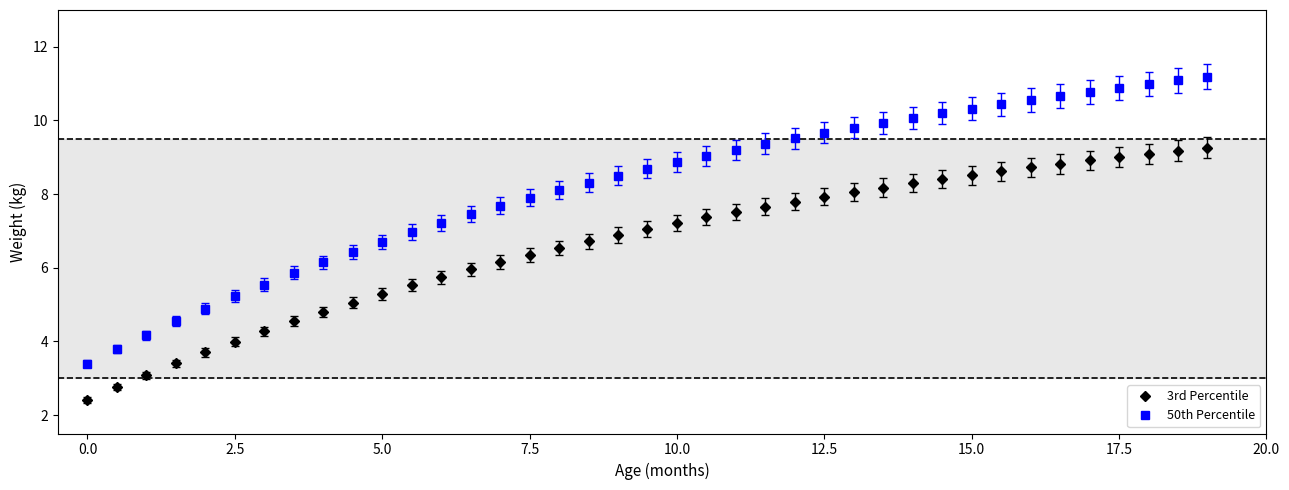

Which series has the largest total across all categories?

50th Percentile